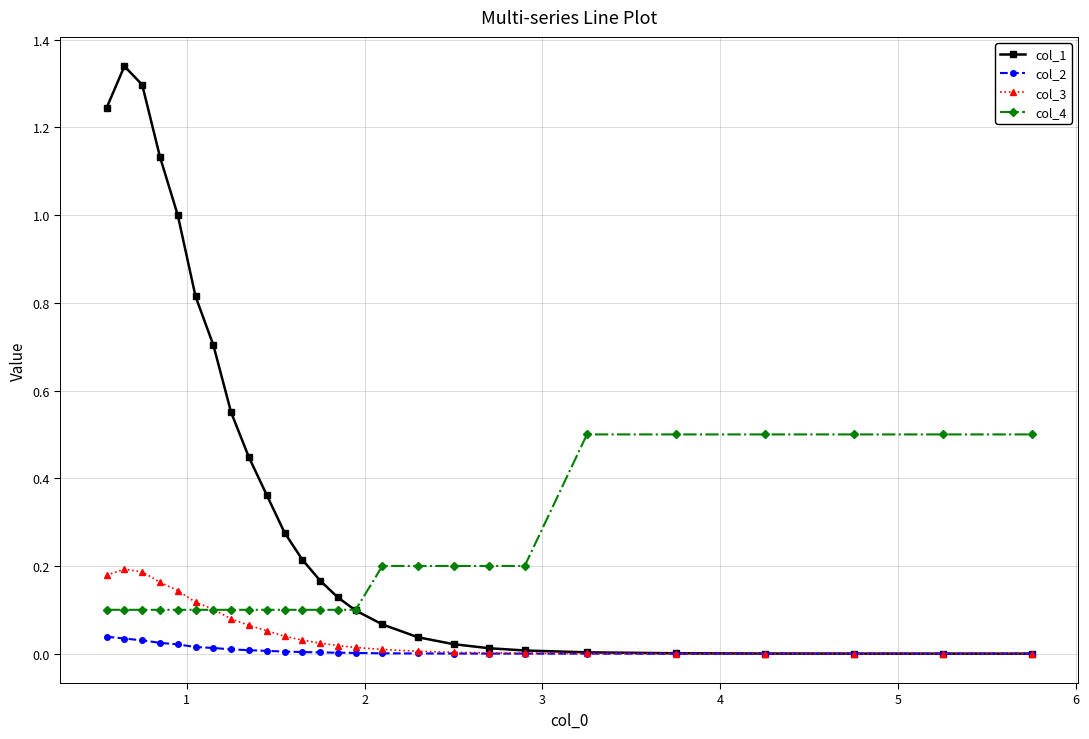

In col_1, how many points are higher than both neighbors (excluding endpoints)?

1